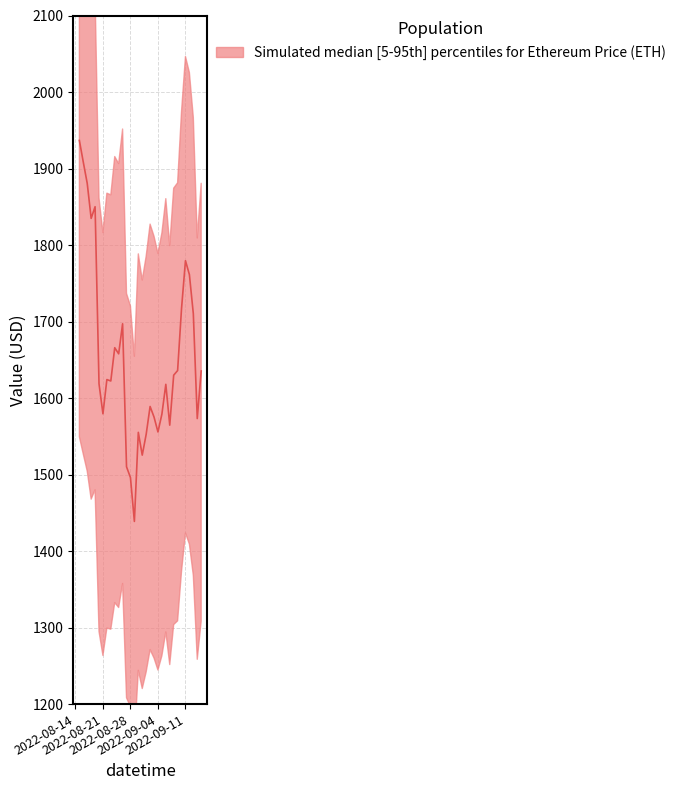

Which has a higher value, 2022-09-04 or 2022-09-06?

2022-09-06